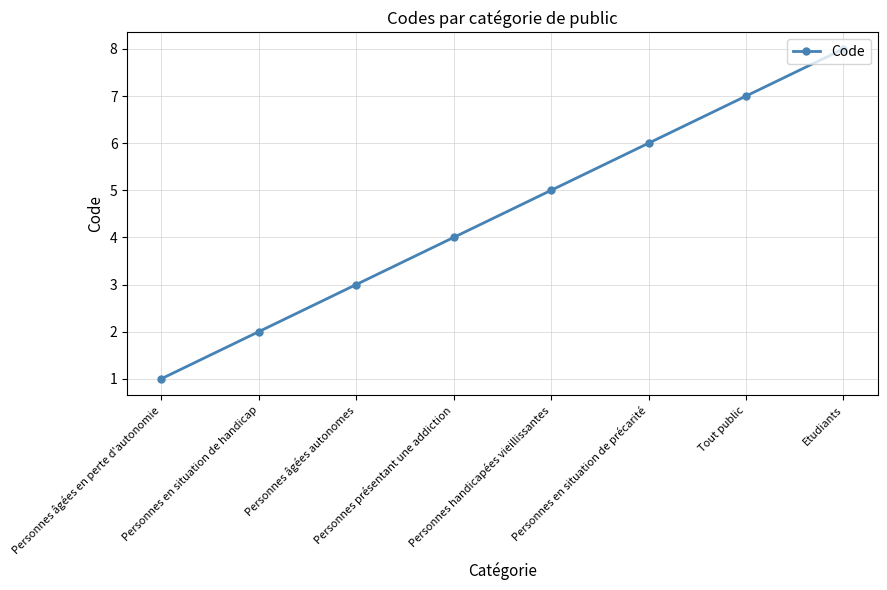

True or false: the data has more than 2 interior local peaks.

False